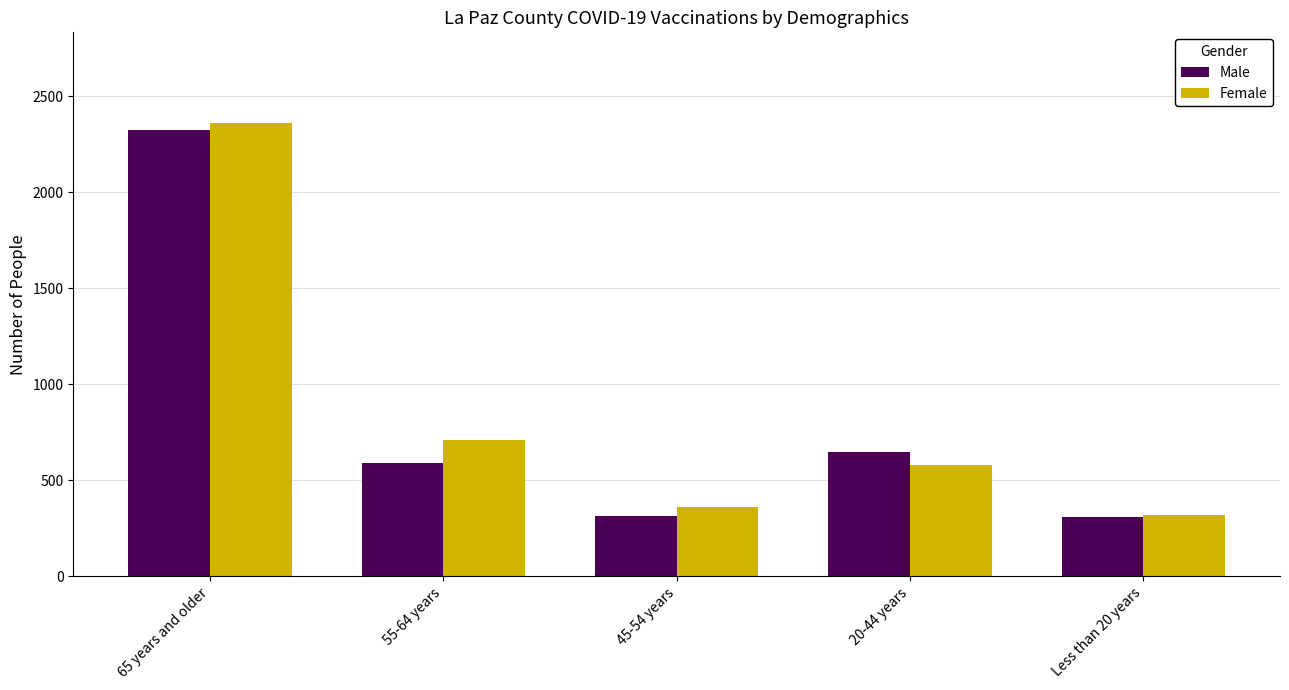

What is the difference between the maximum and minimum values in the Male series?

2016